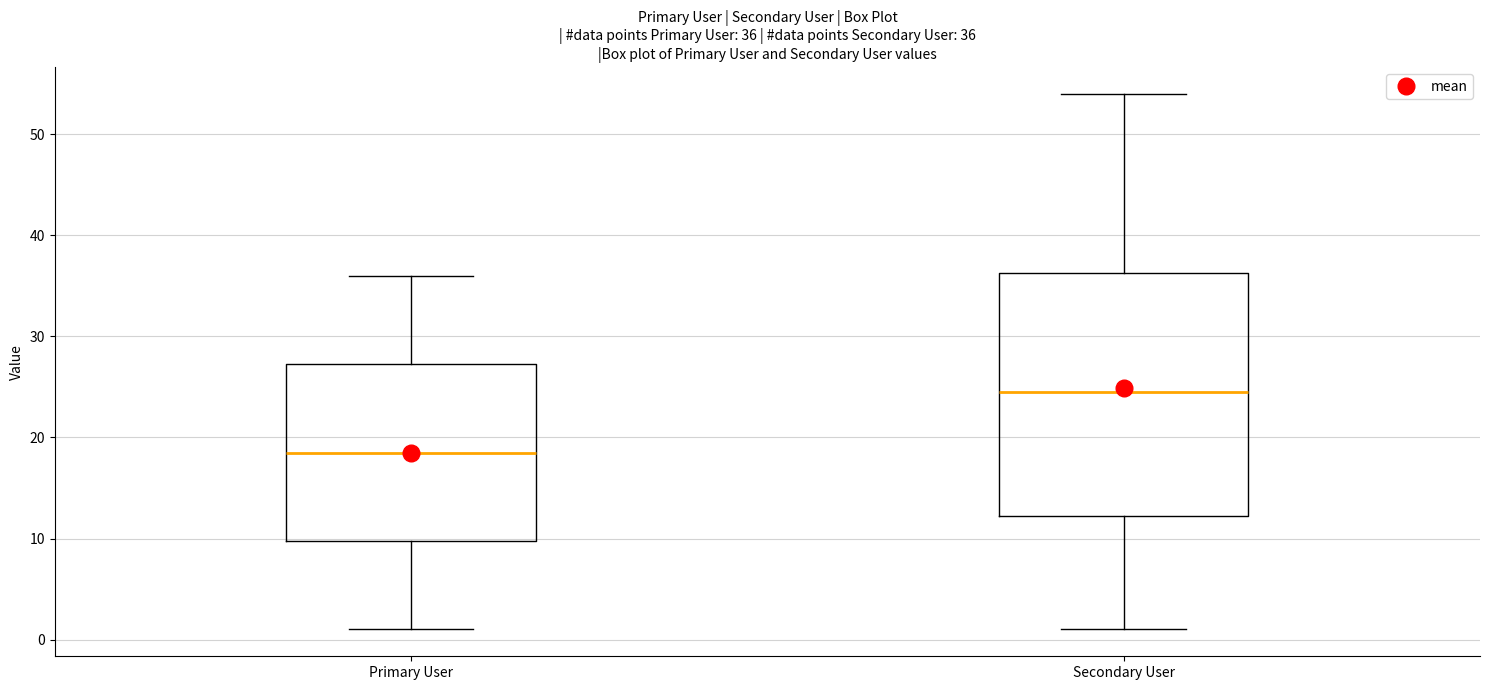

Comparing the boxes themselves (not the whiskers), which one is the tallest?

Secondary User